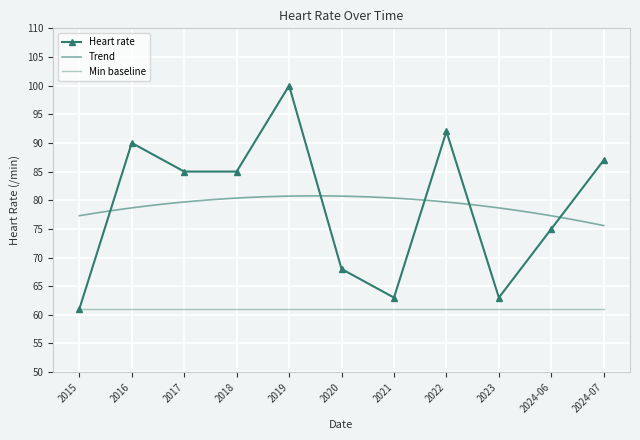

List the labels in order of value, smallest first.

2015, 2021, 2023, 2020, 2024-06, 2017, 2018, 2024-07, 2016, 2022, 2019